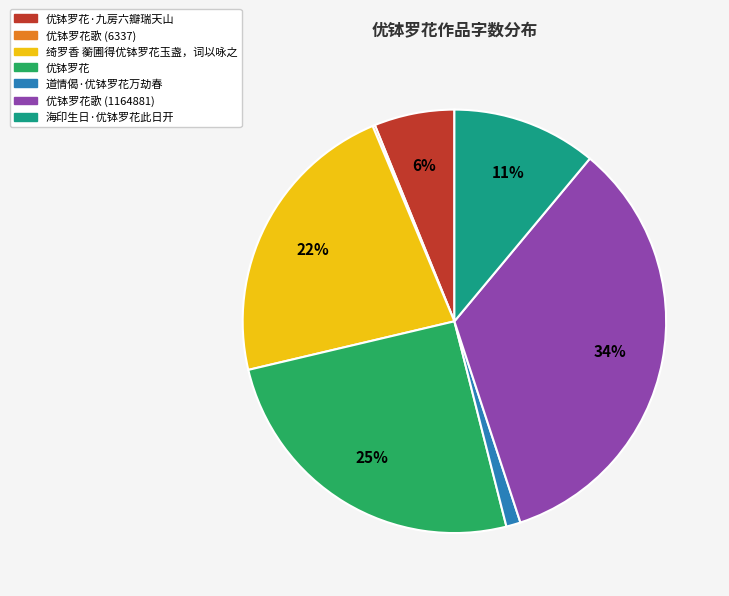

Is there a majority slice in this chart?

No